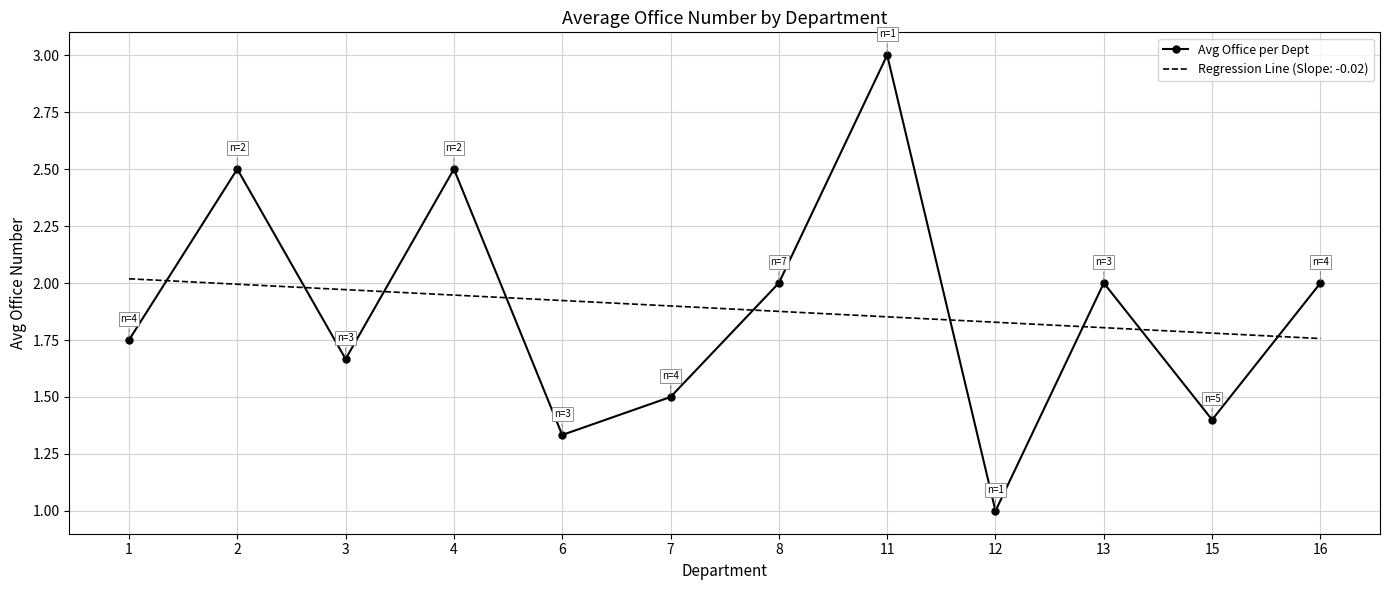

The Regression Line (Slope: -0.02) series shows 0.9 at 2. True or false?

False